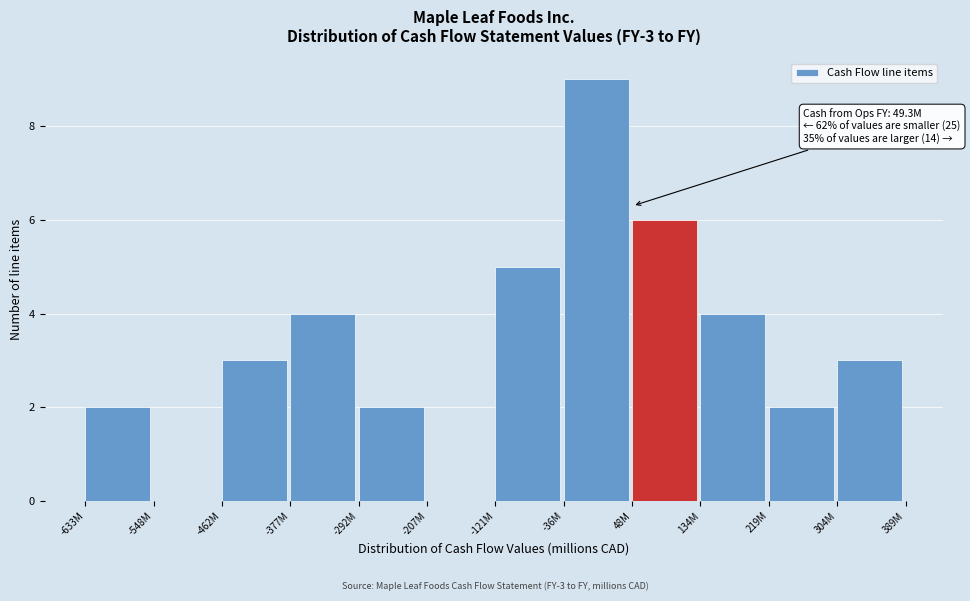

Reading right to left, what are all the values shown in this chart?

304M=3	219M=2	134M=4	48M=6	-36M=9	-121M=5	-207M=0	-292M=2	-377M=4	-462M=3	-548M=0	-633M=2